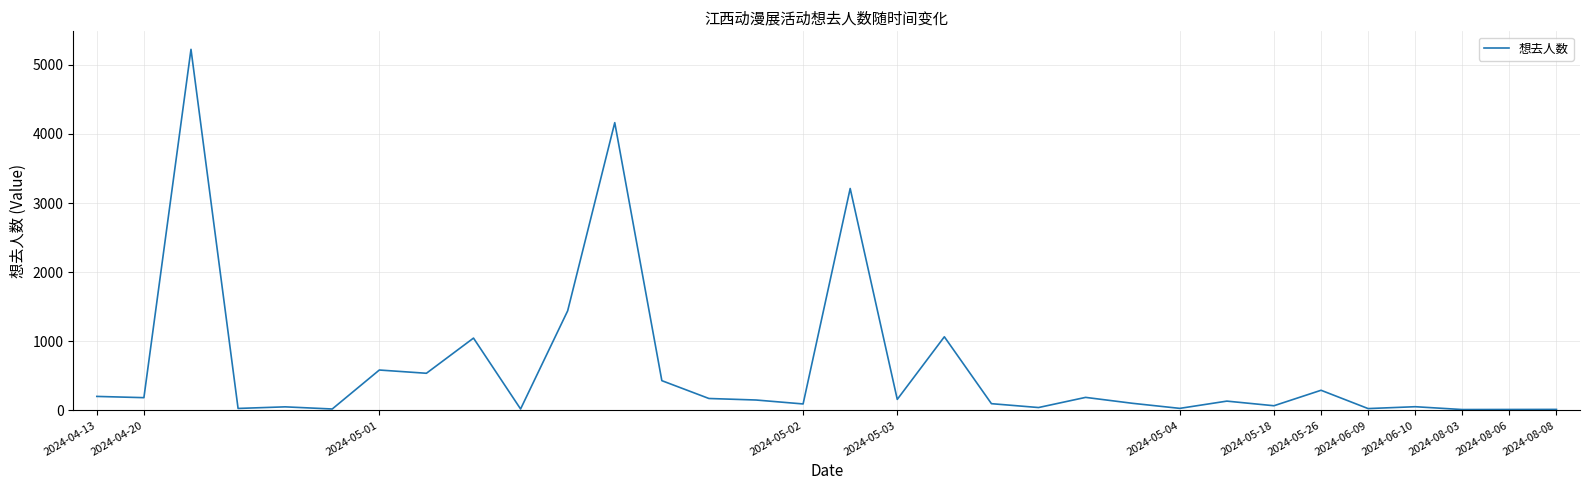

What is the maximum value shown in the chart?

5225